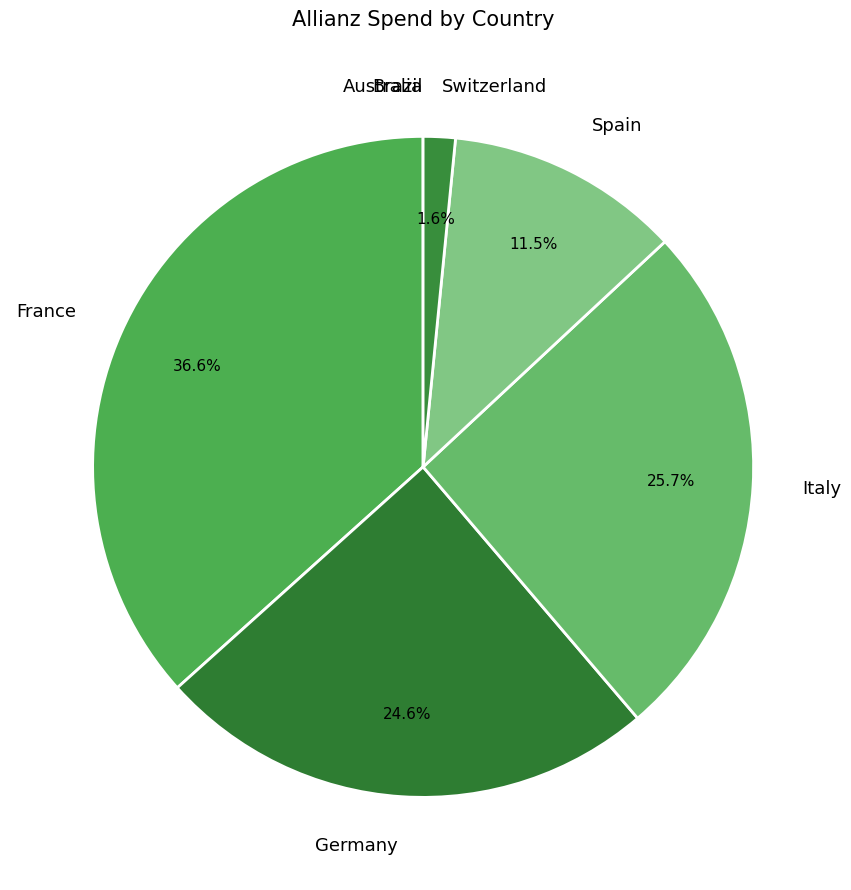

Which category has the biggest portion of the pie?

France